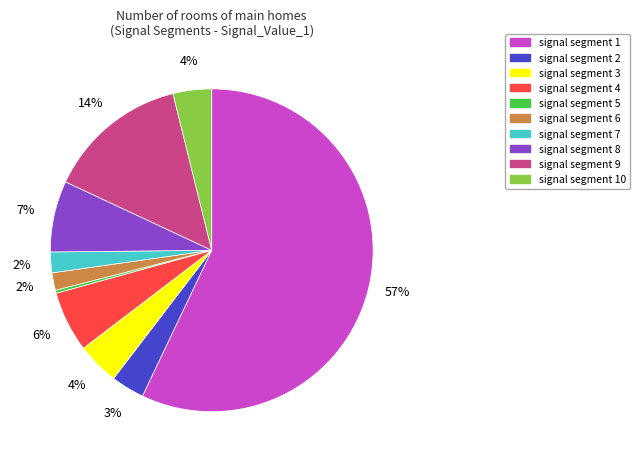

To the nearest percent, what is the average slice percentage?

10%